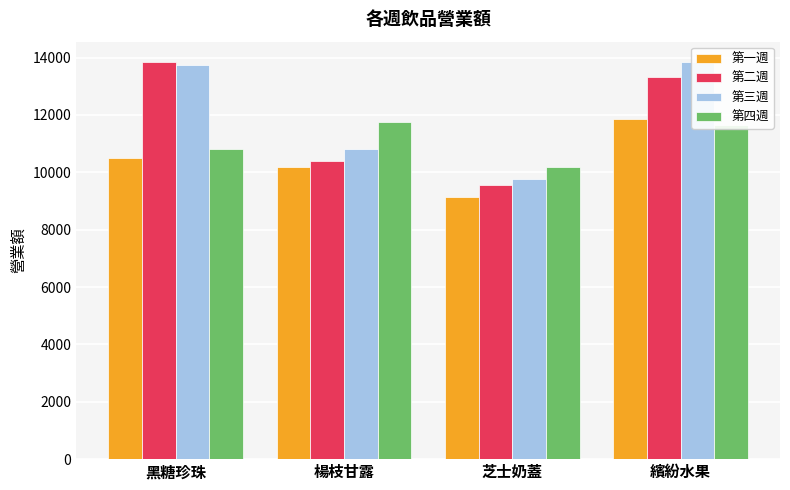

Are the bars horizontal?

No